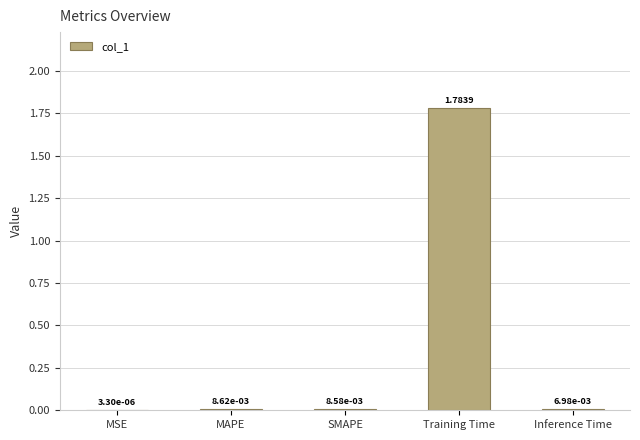

Which label corresponds to the largest value in the chart?

Training Time